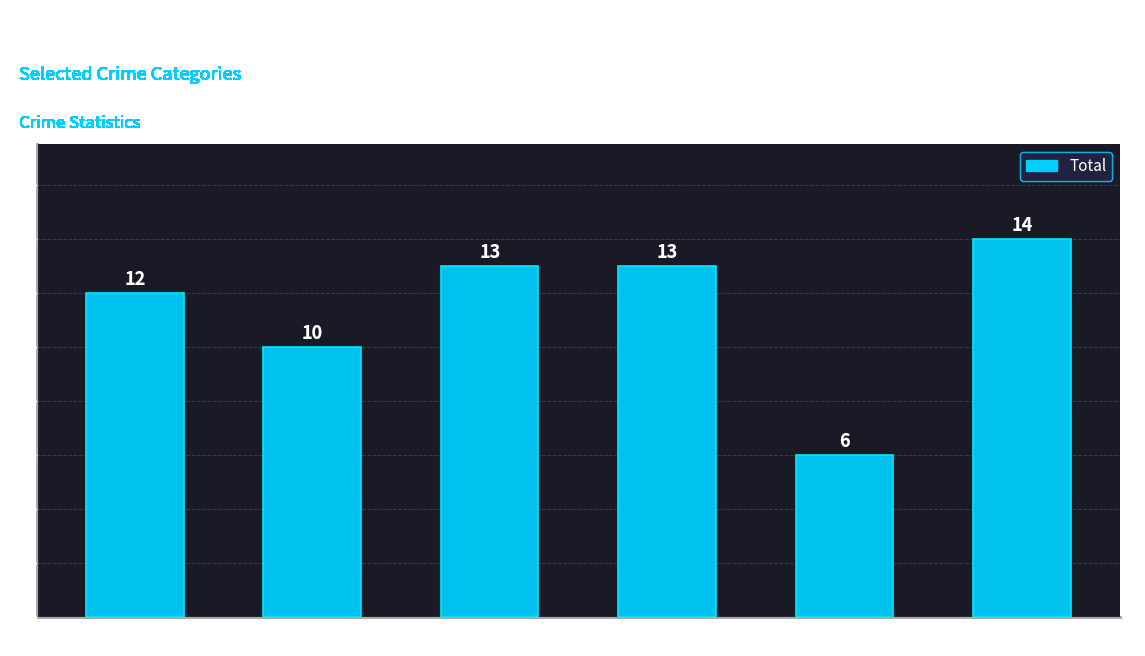

What is the value of the 3rd bar from the left?

13